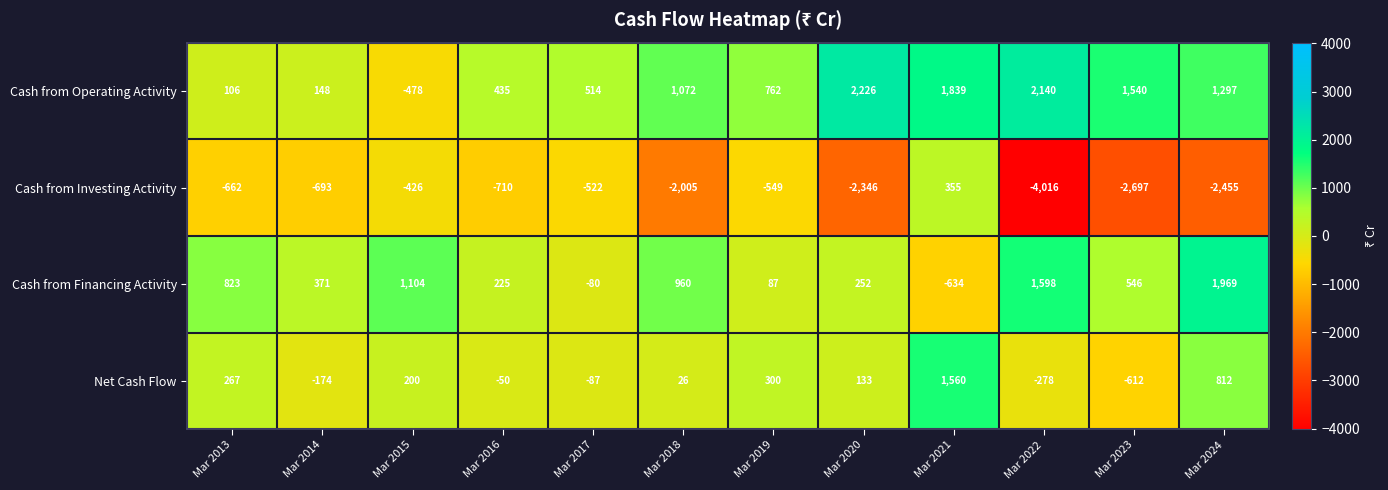

How many distinct data groups are displayed?

4